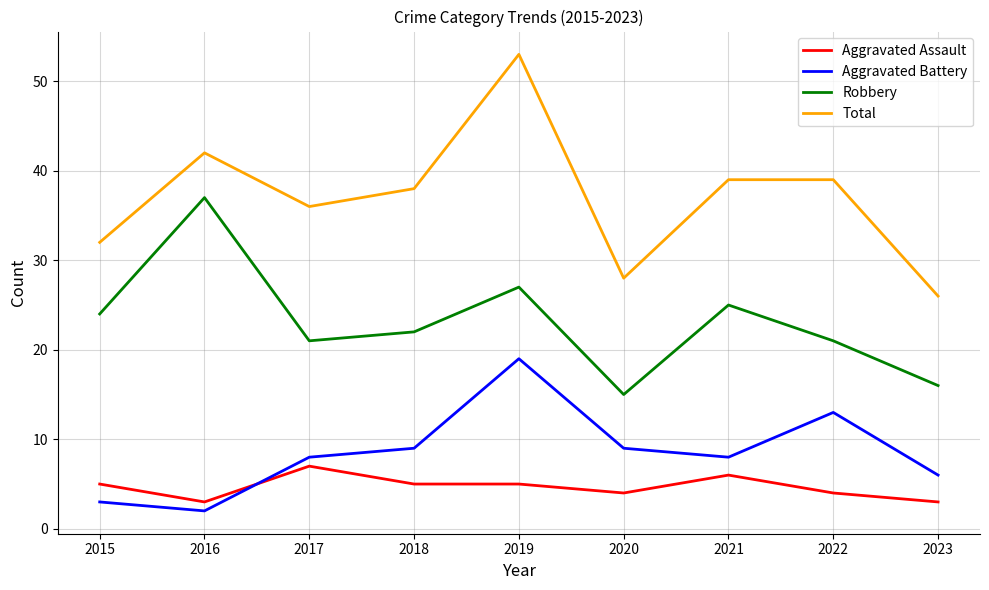

Reading right to left, transcribe all the data shown in this chart.

Aggravated Assault: 2023=3	2022=4	2021=6	2020=4	2019=5	2018=5	2017=7	2016=3	2015=5
Aggravated Battery: 2023=6	2022=13	2021=8	2020=9	2019=19	2018=9	2017=8	2016=2	2015=3
Robbery: 2023=16	2022=21	2021=25	2020=15	2019=27	2018=22	2017=21	2016=37	2015=24
Total: 2023=26	2022=39	2021=39	2020=28	2019=53	2018=38	2017=36	2016=42	2015=32